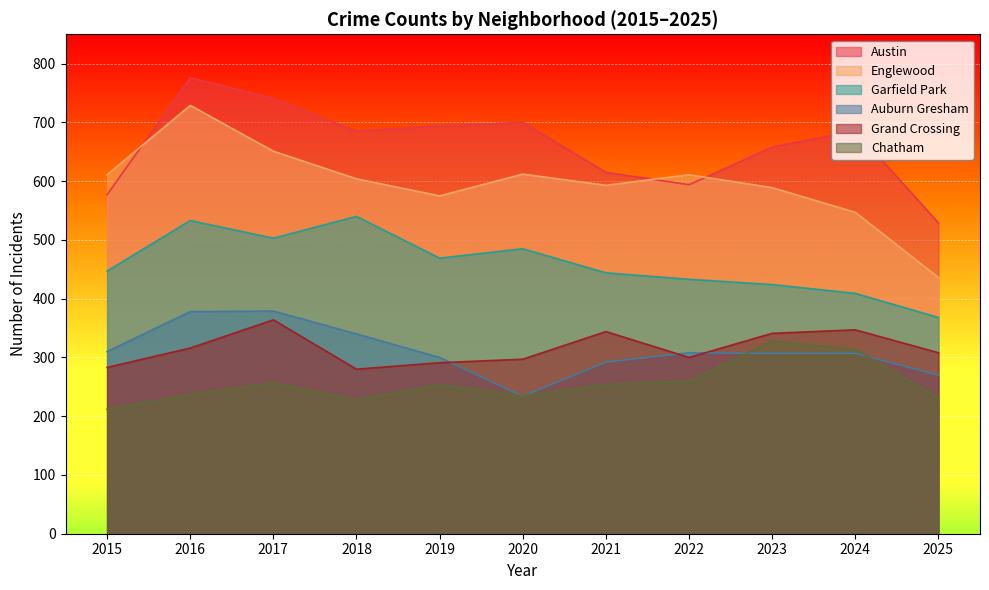

Is it true that Grand Crossing equals 280 at 2018?

True